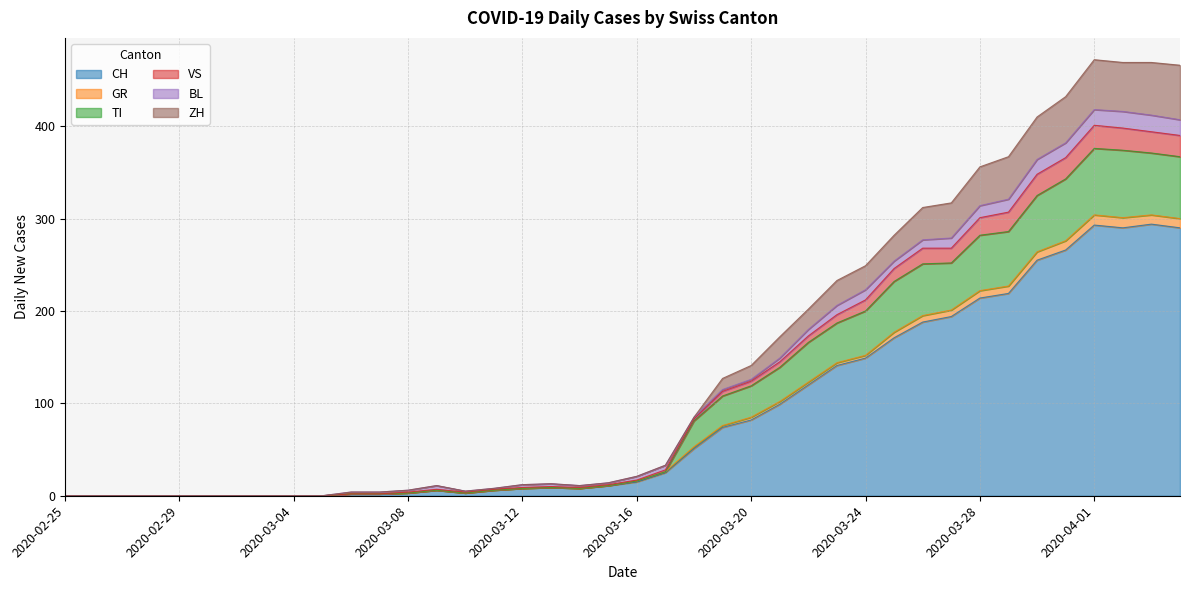

True or false: VS and CH cross at least once.

False